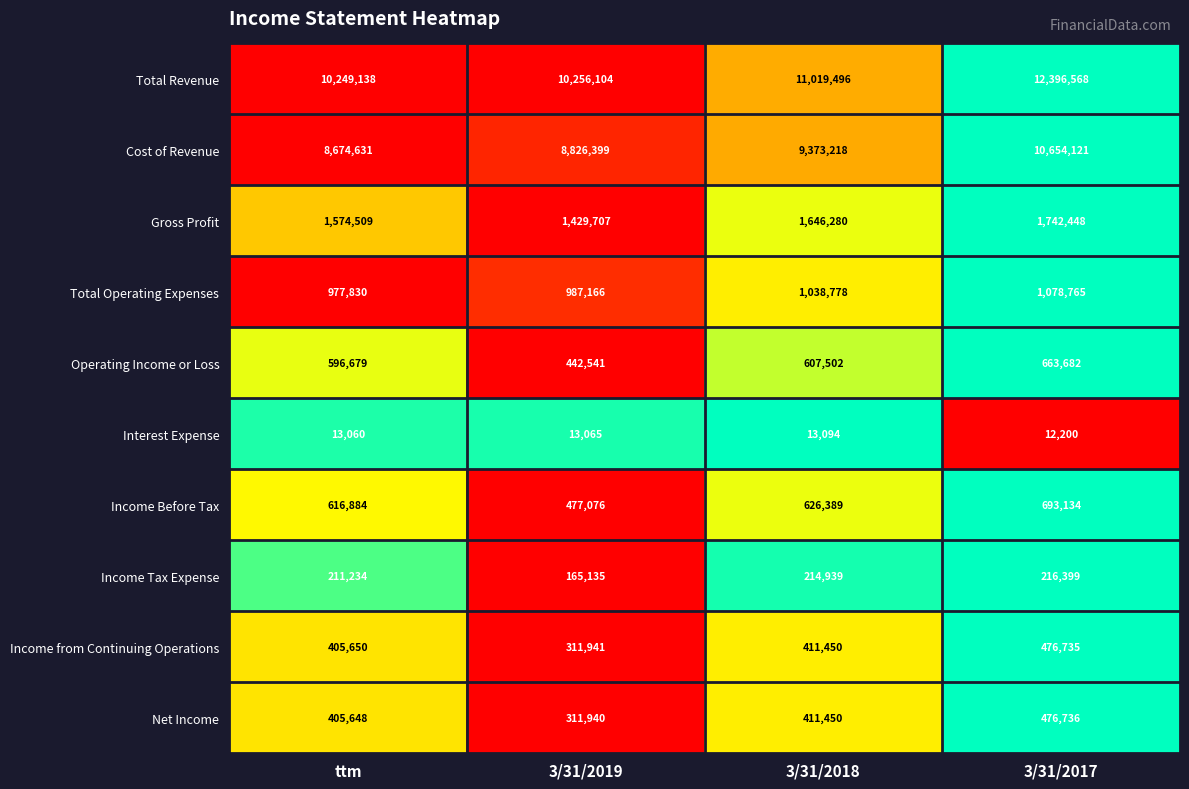

What is the lowest value of the Total Operating Expenses series?

977830